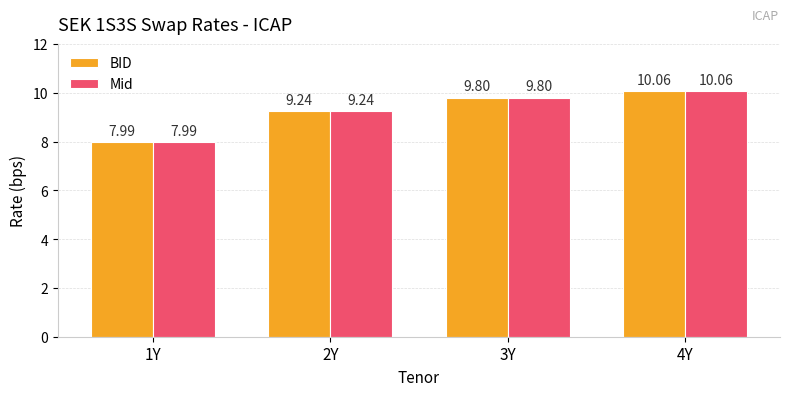

Is it true that BID equals 8.0 at 1Y?

True